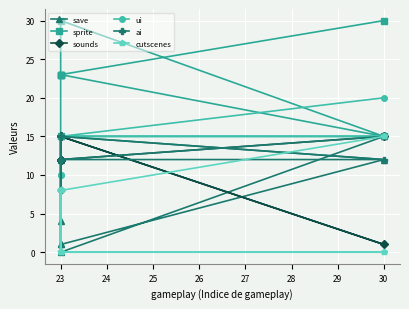

Reading left to right, list all the values displayed in this chart.

save: 15	0	15	12	1	12	4	1
sprite: 30	23	30	15	23	23	23	15
sounds: 15	12	15	1	15	12	12	12
ui: 20	15	15	15	15	15	10	10
ai: 15	12	12	12	15	8	8	15
cutscenes: 15	8	0	0	0	8	0	8